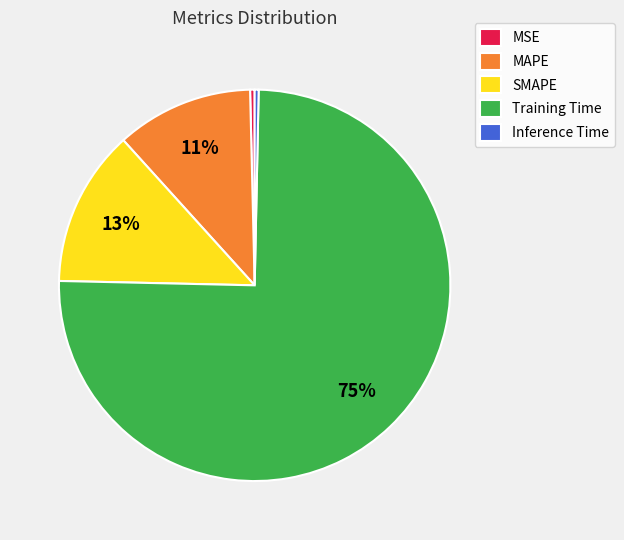

Do SMAPE and MAPE together represent more than half of the pie?

No